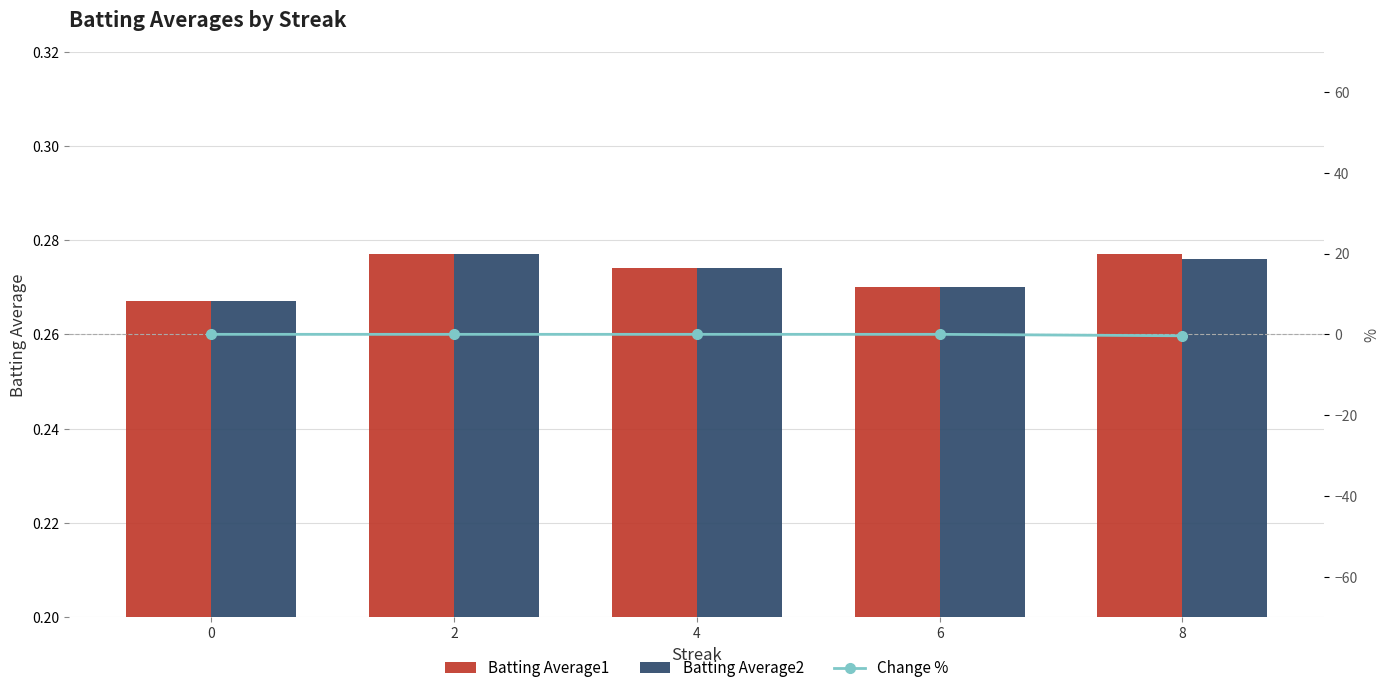

What is the value of the Change % bar at the 5th from the left?

-0.4